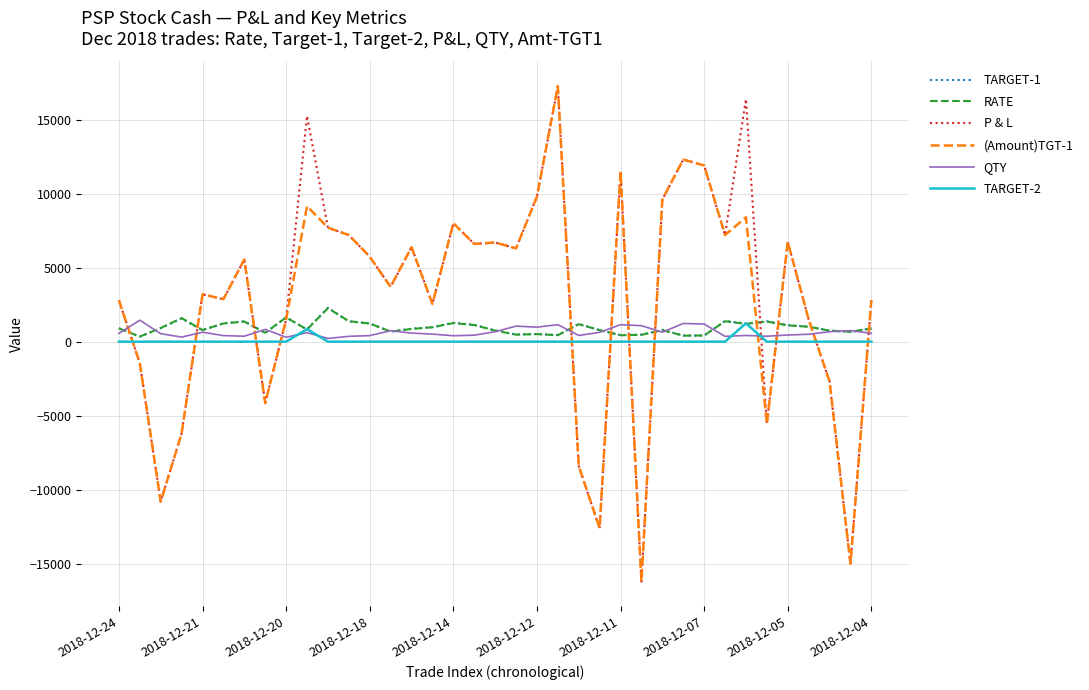

True or false: (Amount)TGT-1 and TARGET-2 intersect in this chart.

True